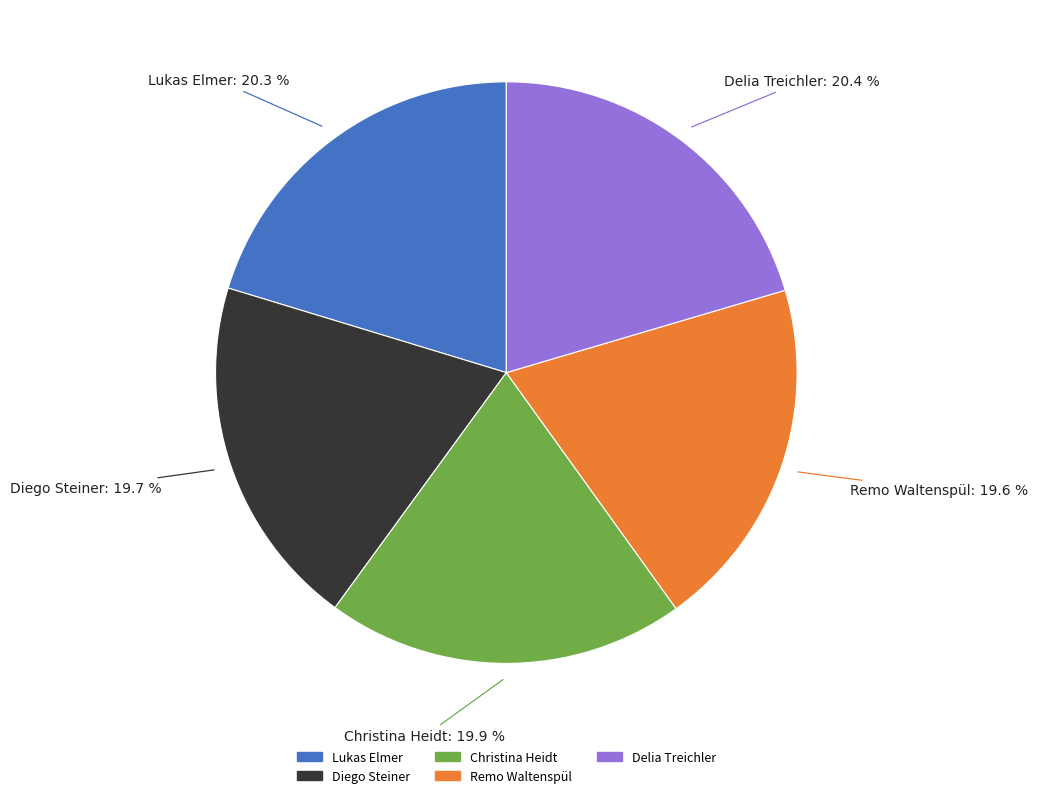

To the nearest percent, what is the combined percentage of Lukas Elmer and Remo Waltenspül?

40%